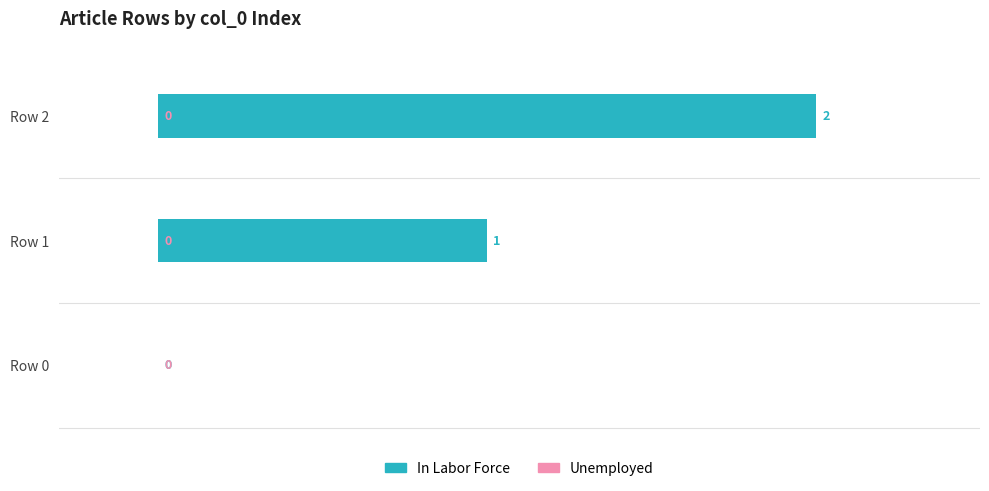

True or false: the data shows 0 at Row 0.

True